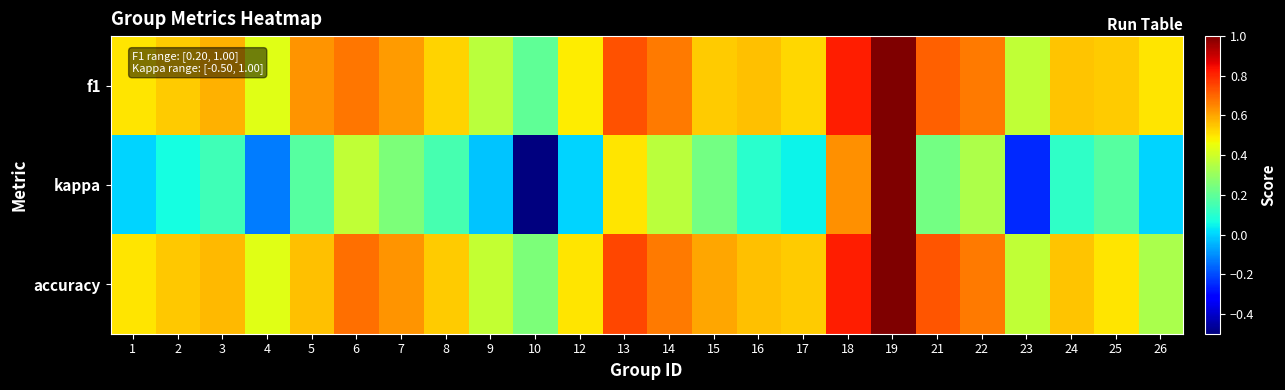

Which series has the widest spread of values?

kappa